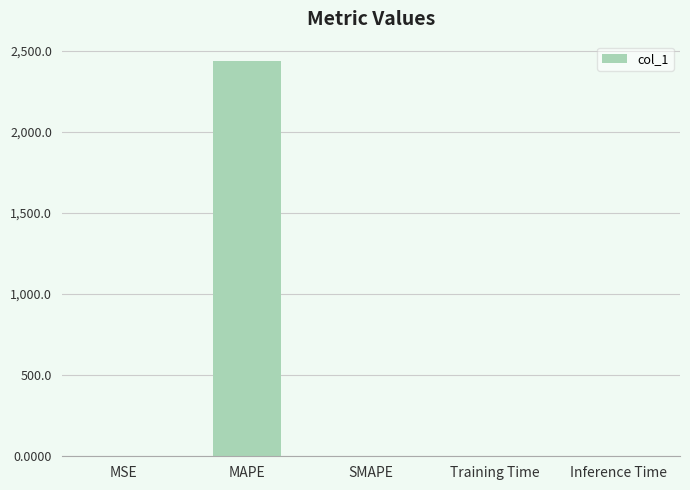

At which category does the chart reach its peak across all series?

MAPE